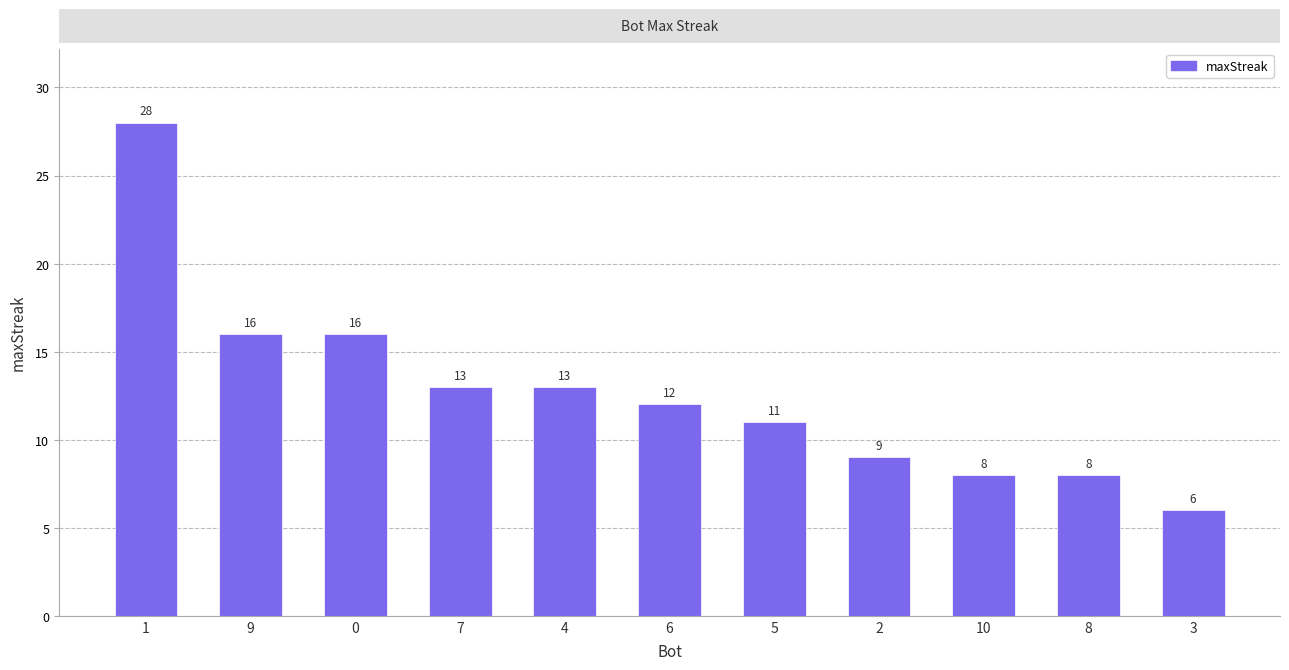

What is the change in value from 7 to 8?

-5